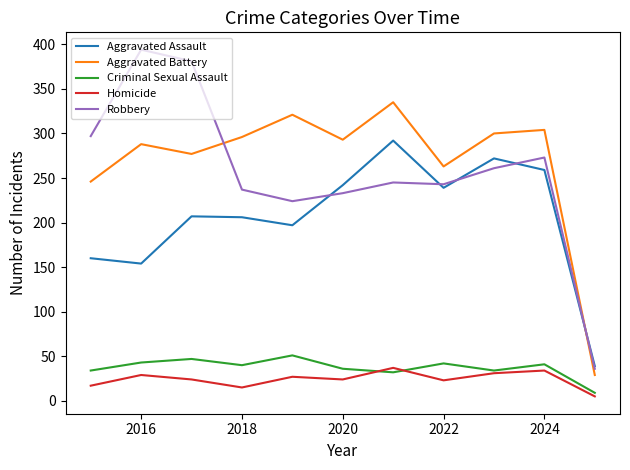

What is the maximum value for Aggravated Battery?

335